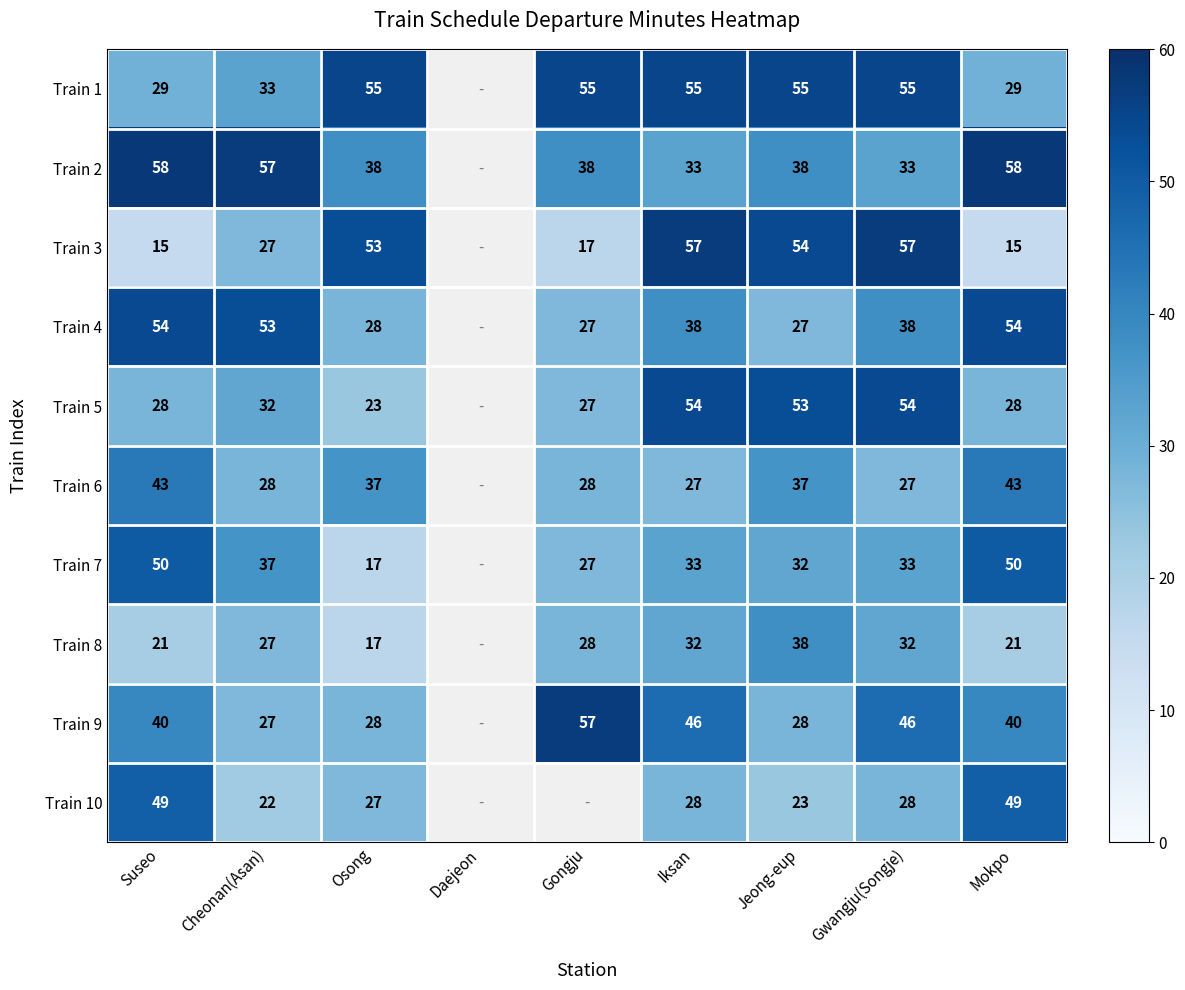

Is it true that Train 8 equals 17 at Osong?

True